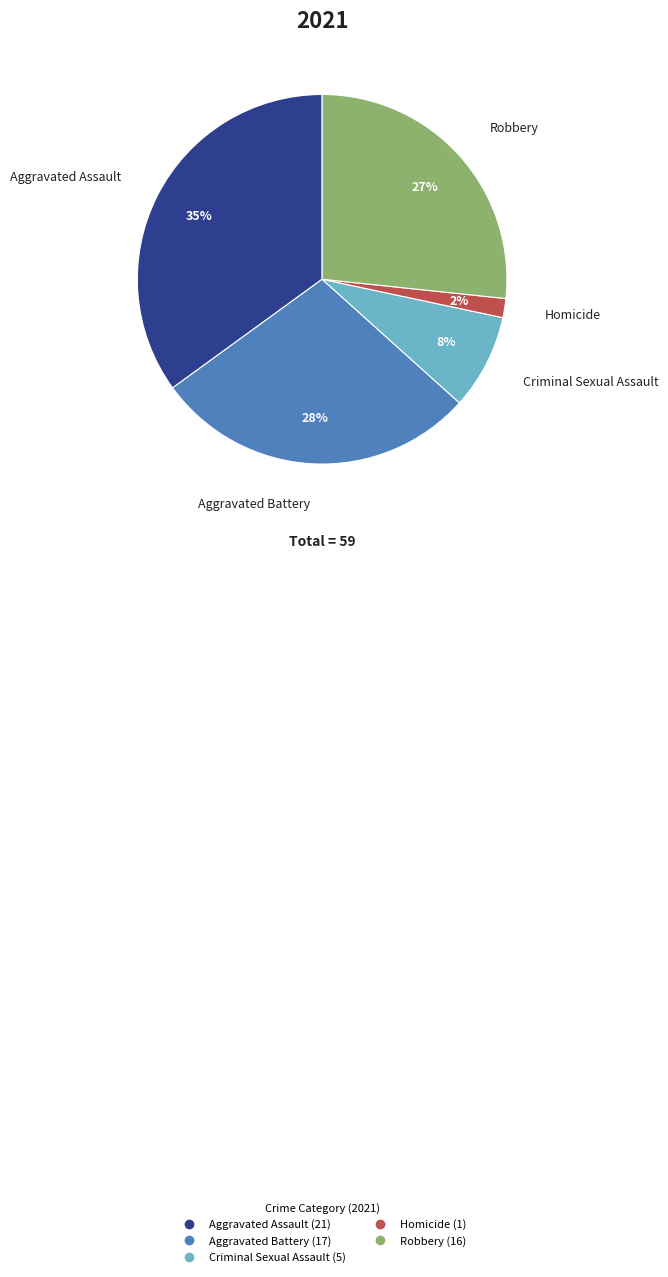

Combined, do Criminal Sexual Assault and Aggravated Battery account for over 50%?

No